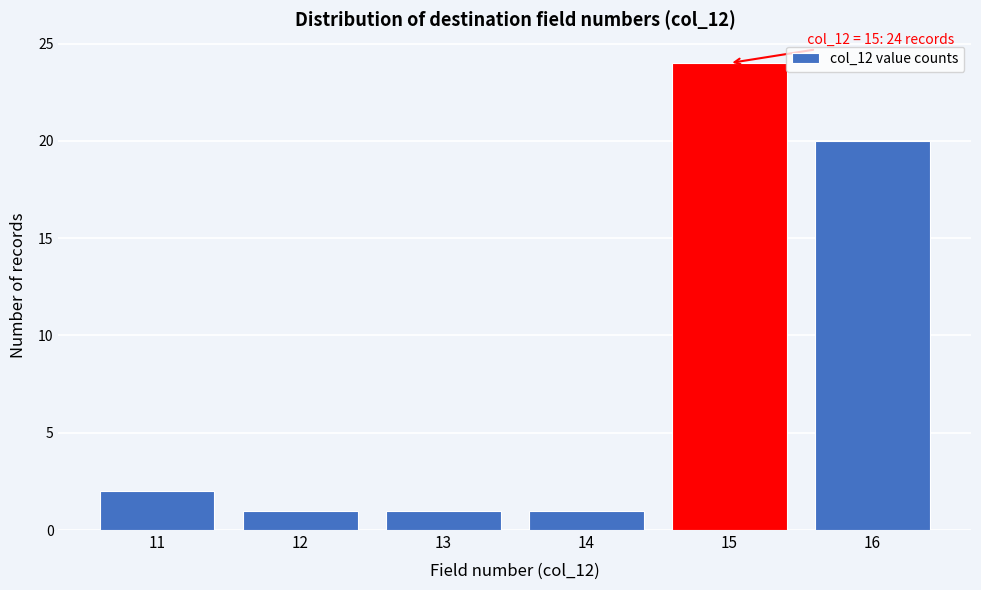

Reading left to right, list all the values displayed in this chart.

11=2	12=1	13=1	14=1	15=24	16=20